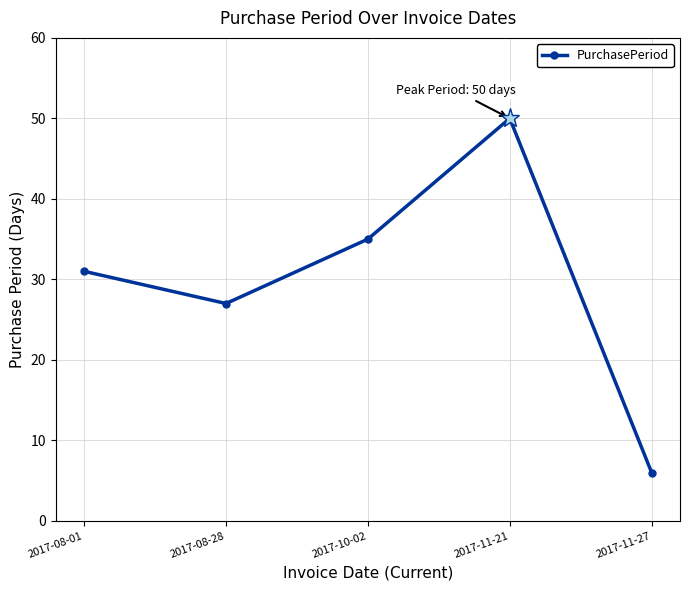

Reading left to right, list all the values displayed in this chart.

31	27	35	50	6